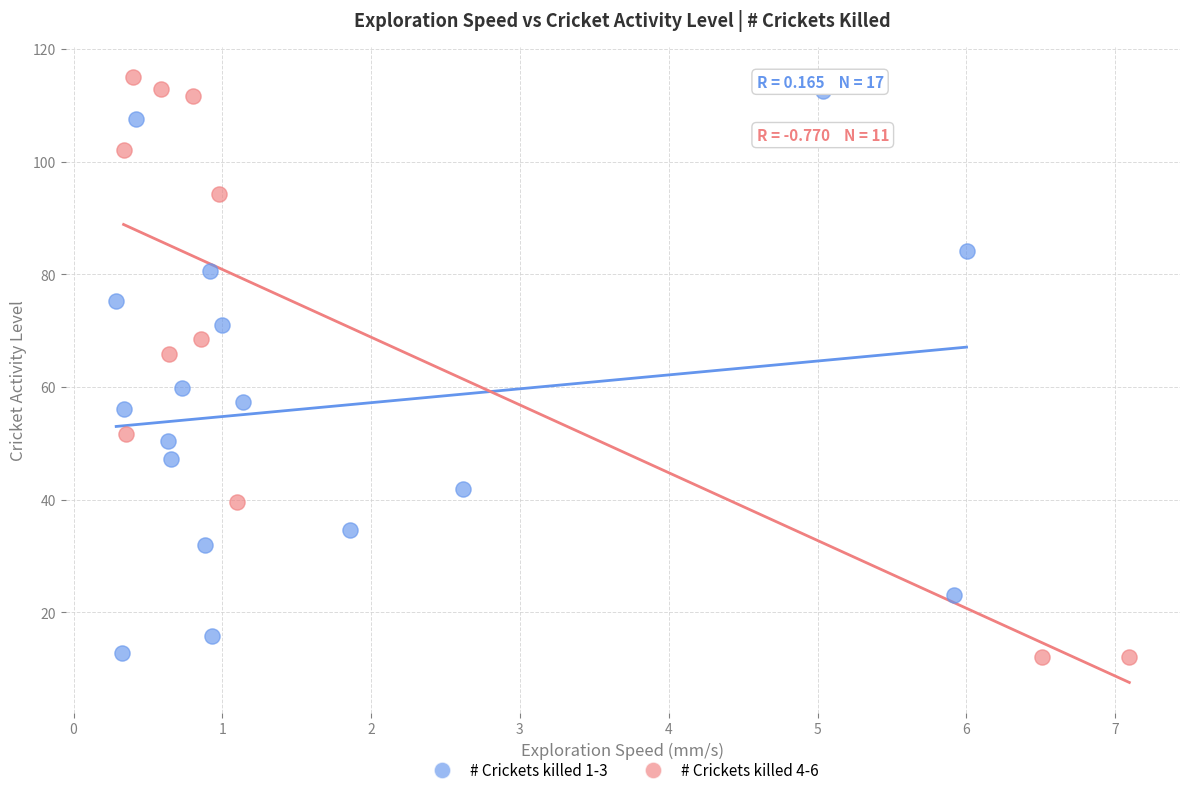

Which series has the widest spread of Y values?

# Crickets killed 4-6